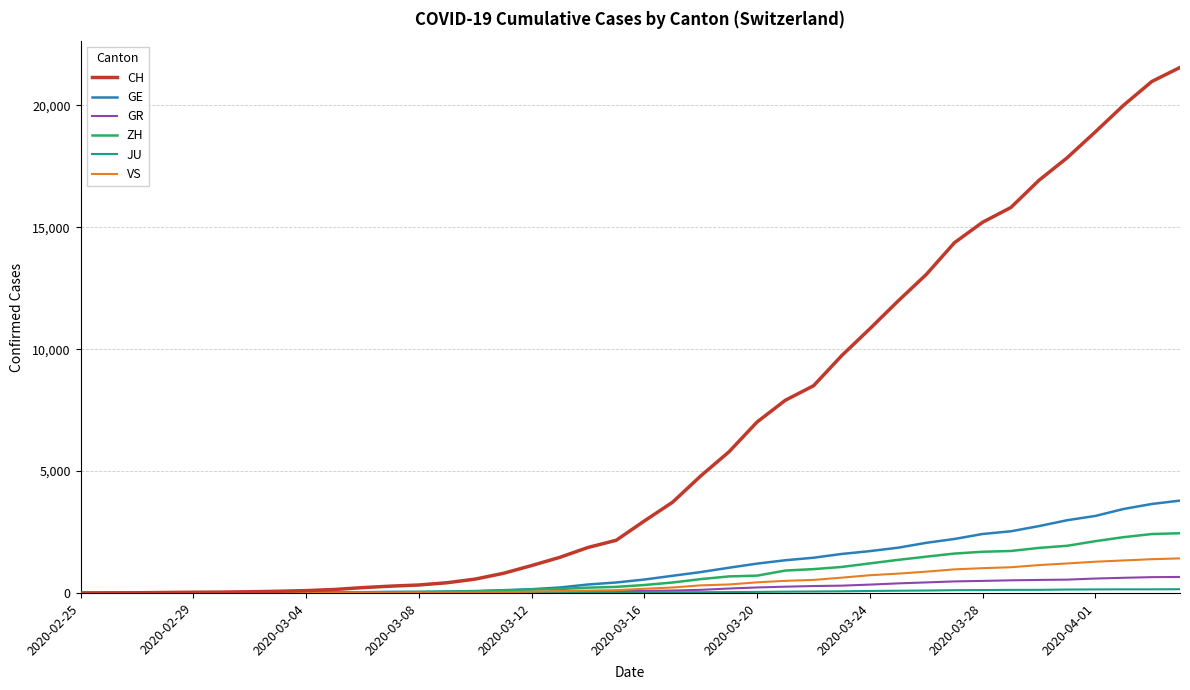

Which series has the largest total across all categories?

CH